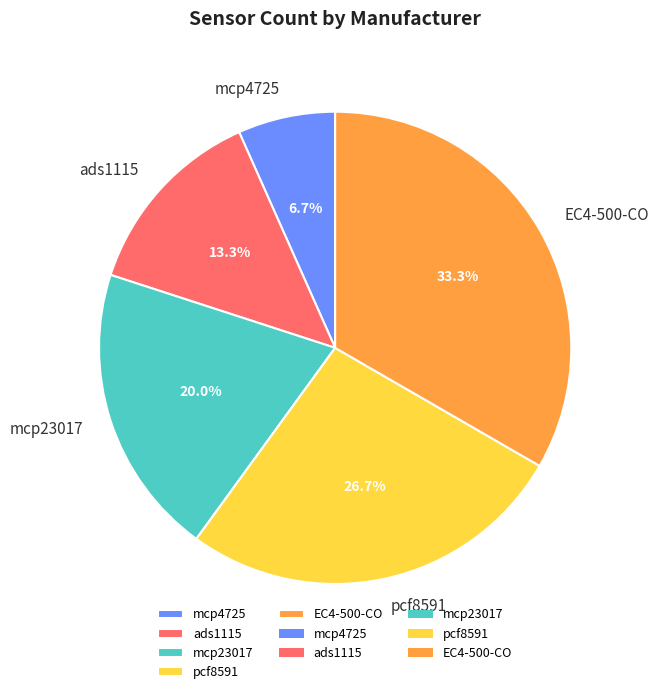

The mcp23017 slice represents 20% of the pie. True or false?

True